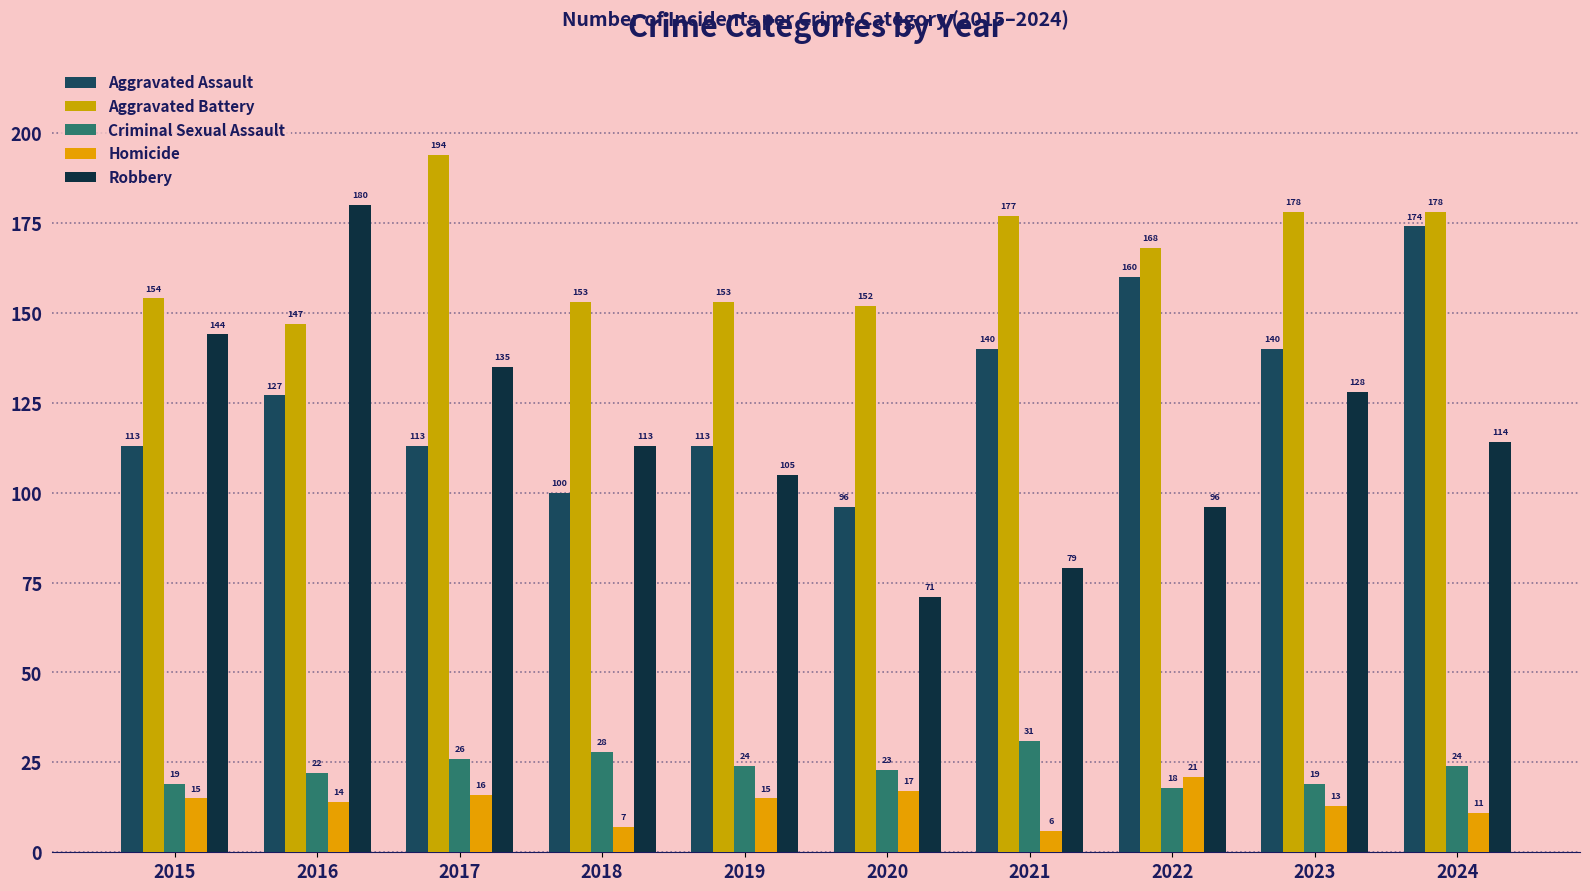

What is the total value across all series at 2019?

410